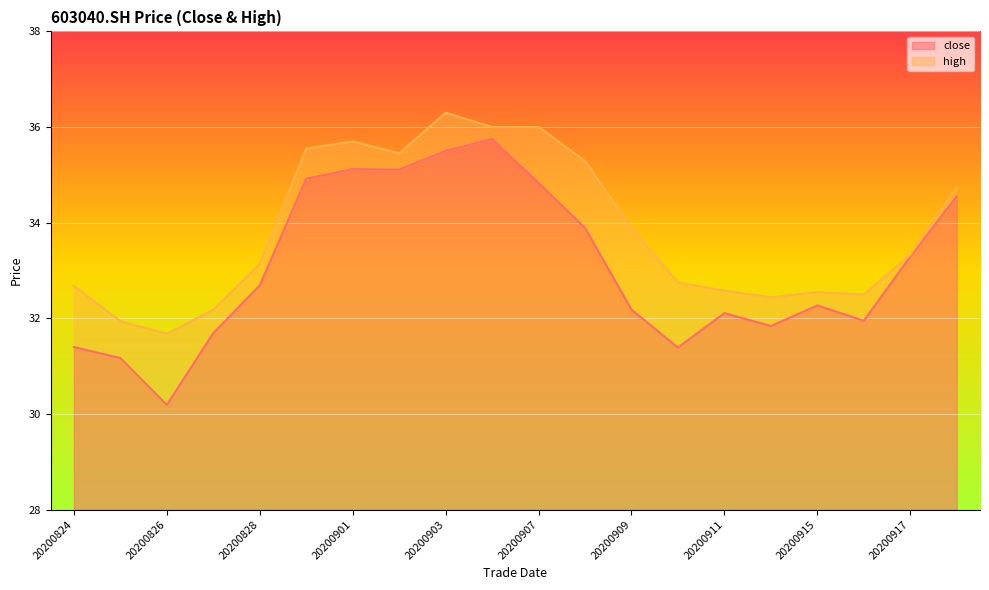

What is the value of the high point at the 6th from the left?

35.5